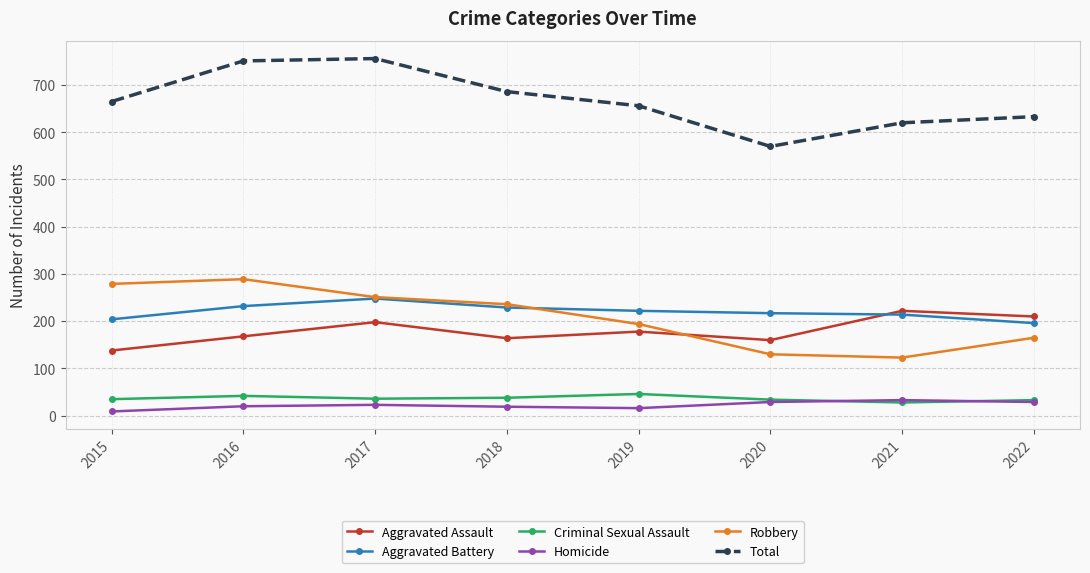

What is the sum of the Aggravated Battery values at 2018 and 2022?

425